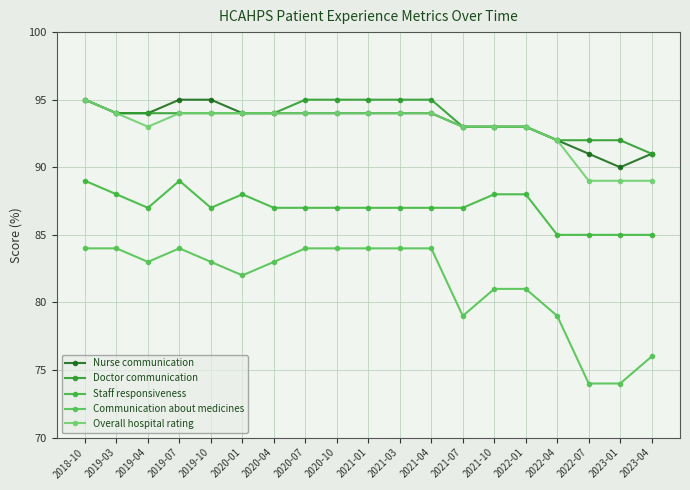

True or false: Doctor communication has more than 0 points higher than both neighbors.

False